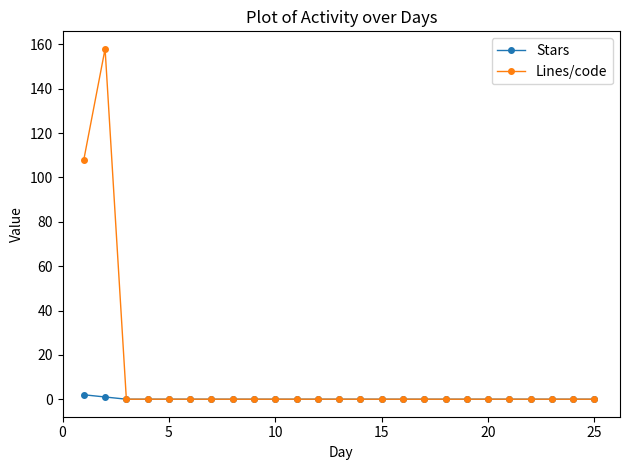

Which series has the widest spread of values?

Lines/code